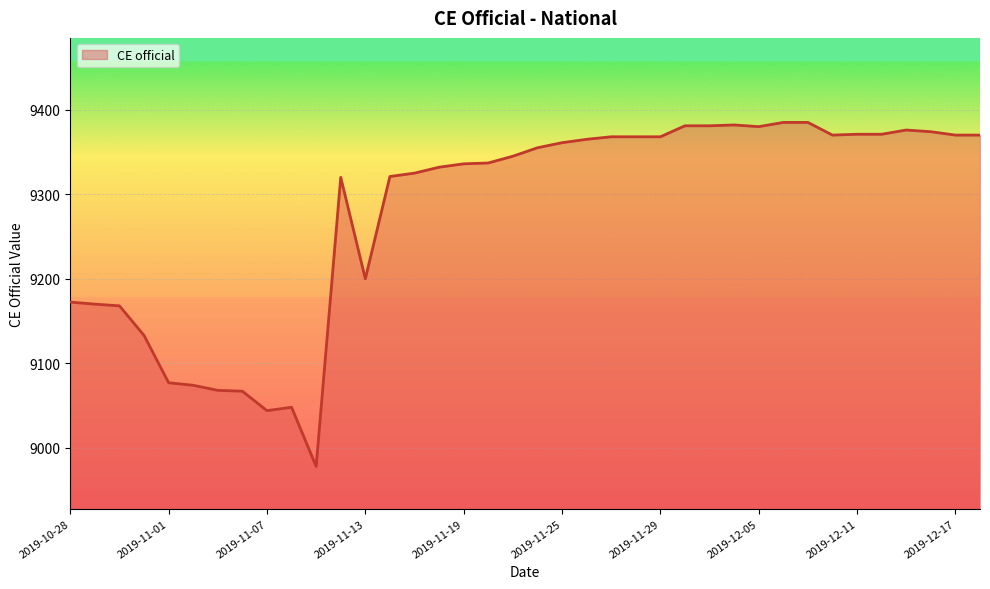

What is the difference between the maximum and minimum values?

407.0